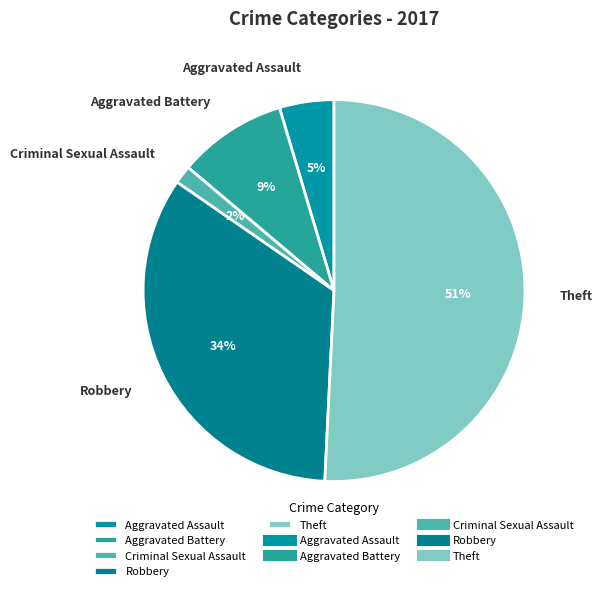

Which slice represents more than half of the pie?

Theft